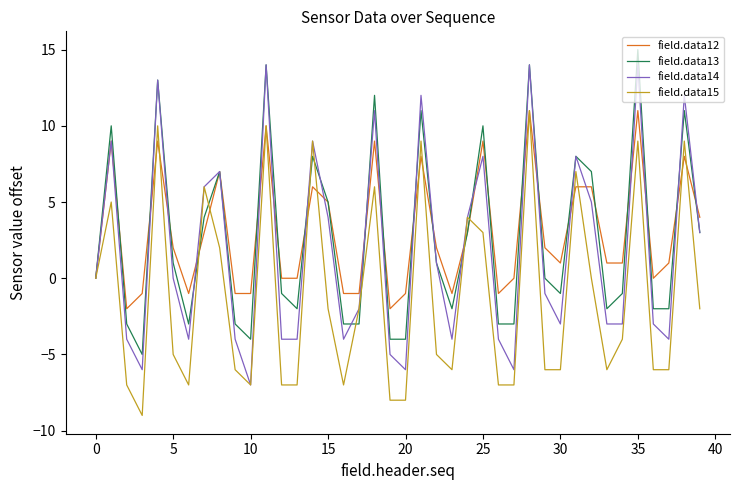

Which series has the widest spread of values?

field.data14